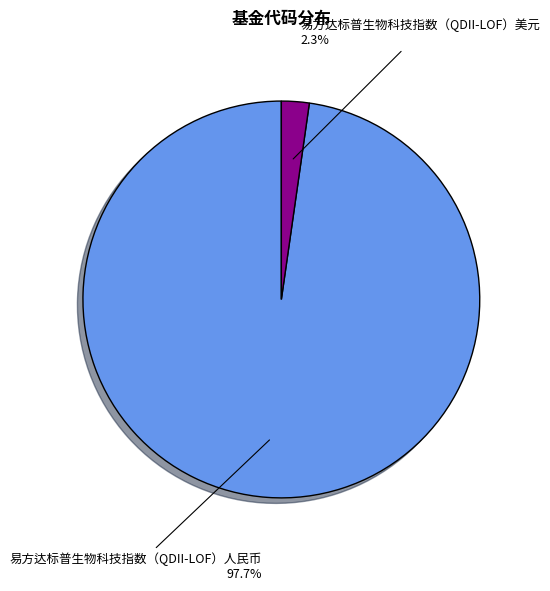

How many segments does this pie chart have?

2